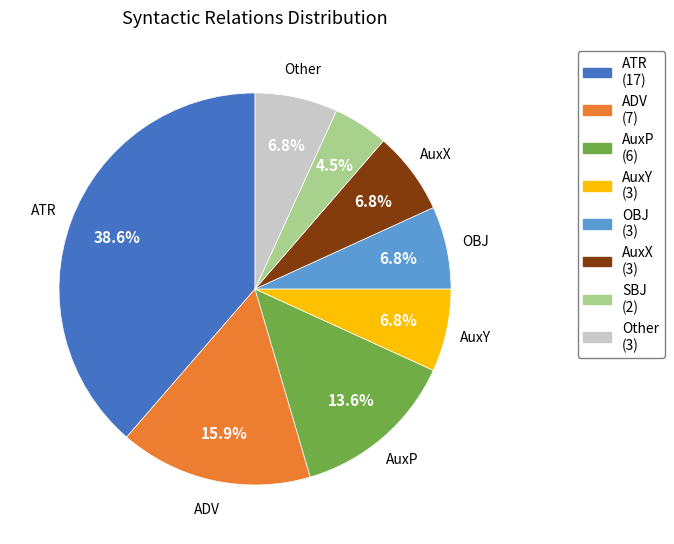

Is there a majority slice in this chart?

No